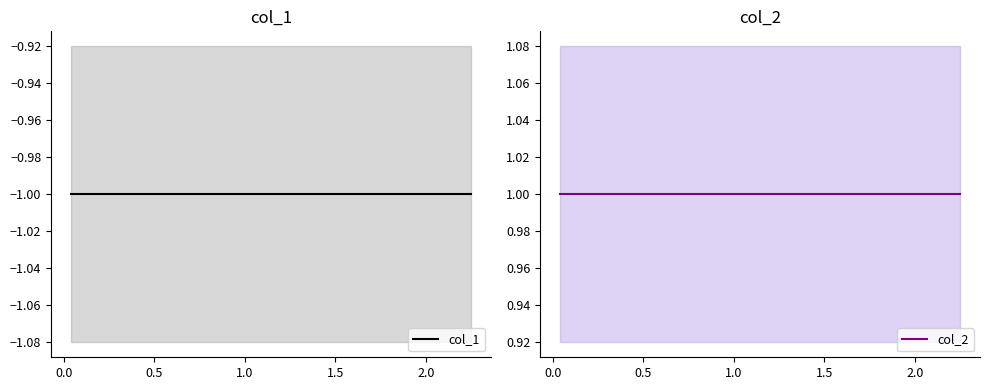

True or false: col_1 and col_2 cross at least once.

False